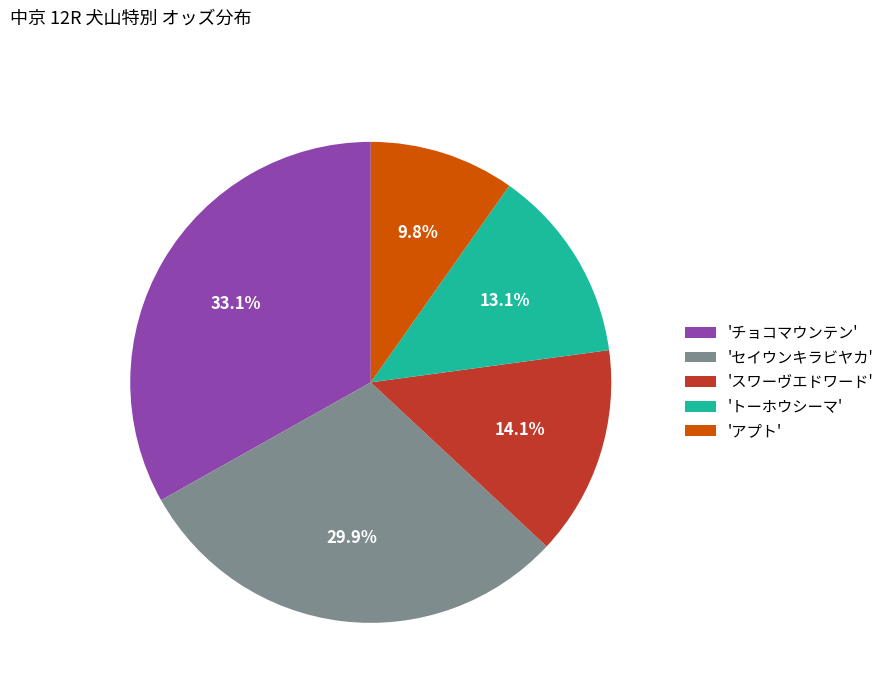

Rank the categories by value from highest to lowest.

'チョコマウンテン', 'セイウンキラビヤカ', 'スワーヴエドワード', 'トーホウシーマ', 'アプト'